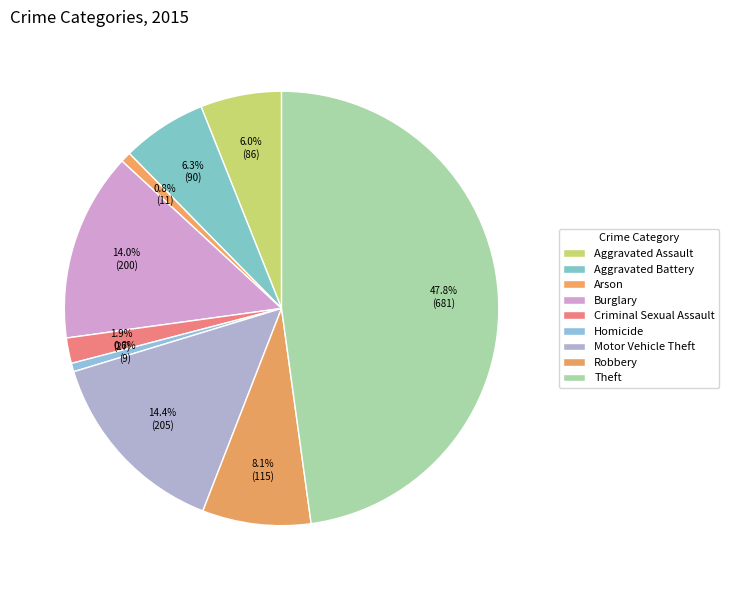

Count the number of slices in the pie.

9